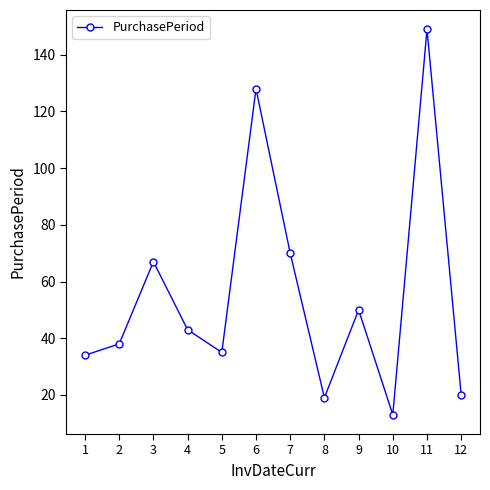

How many distinct data groups are displayed?

1